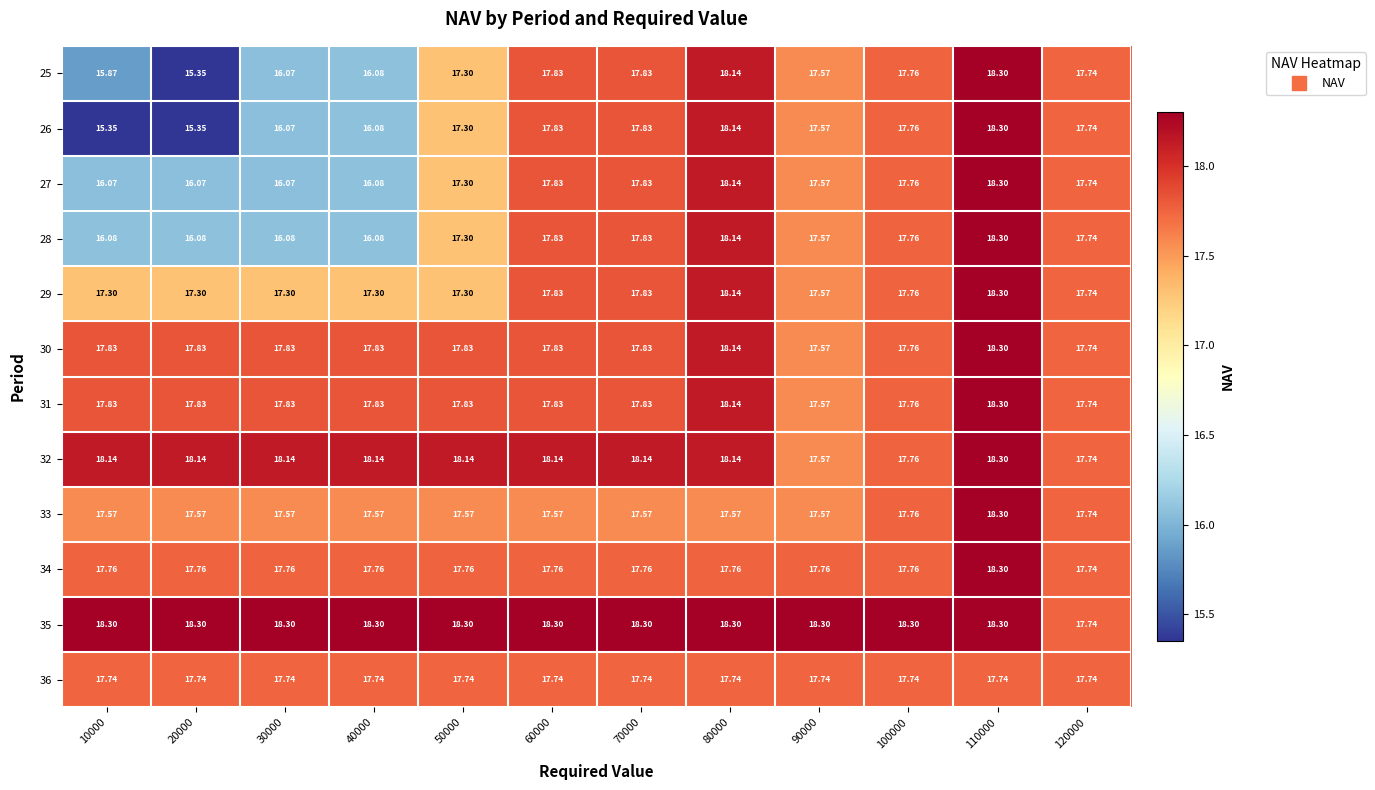

How many data points in 32 are less than 18?

3